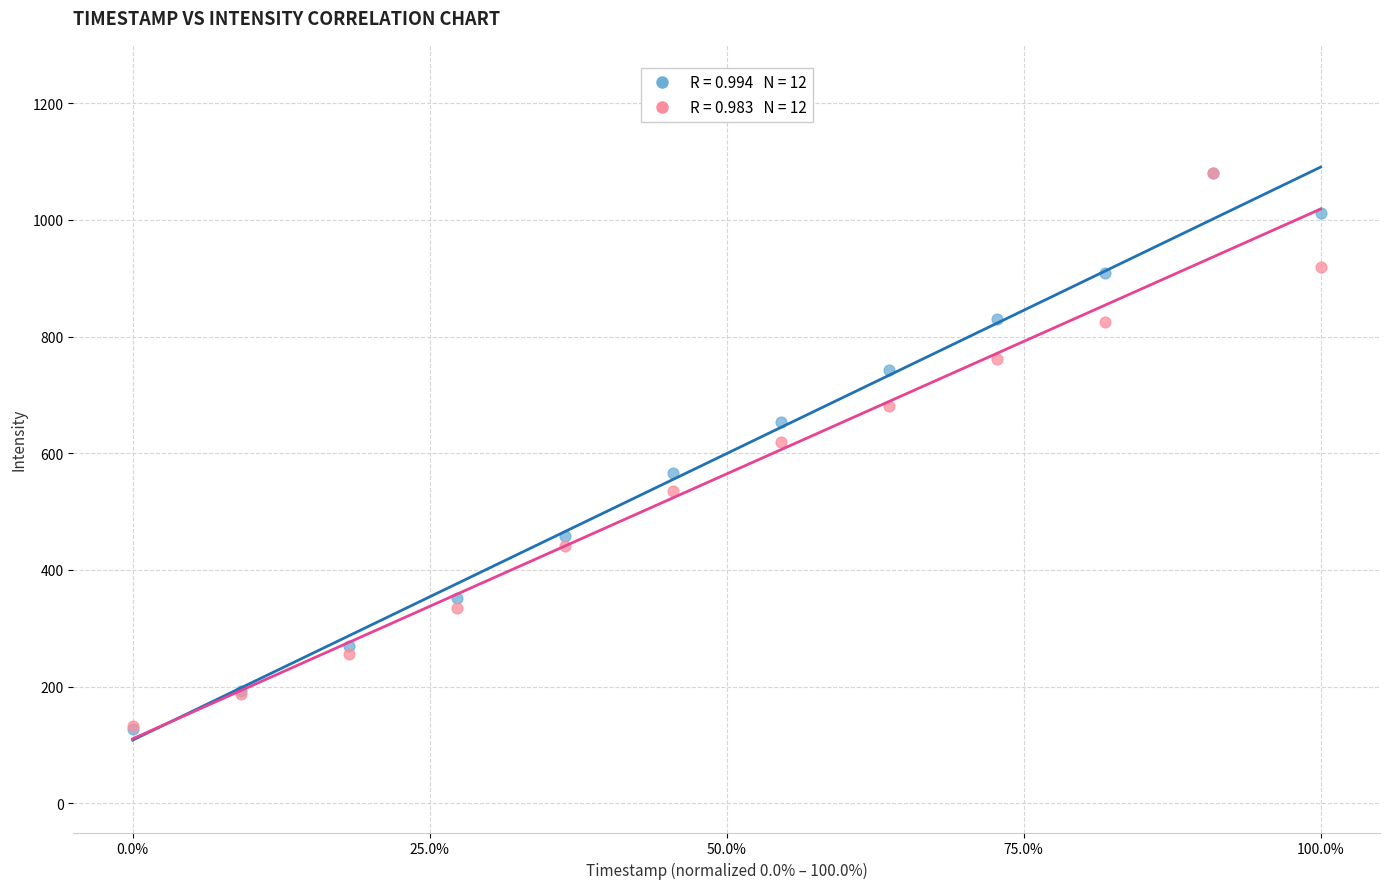

Across all series, what Y value is closest to 604?

620.1